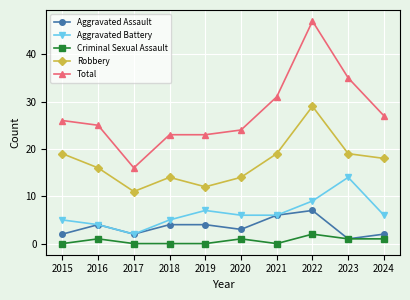

What is the spread (max minus min) of values at 2015?

26